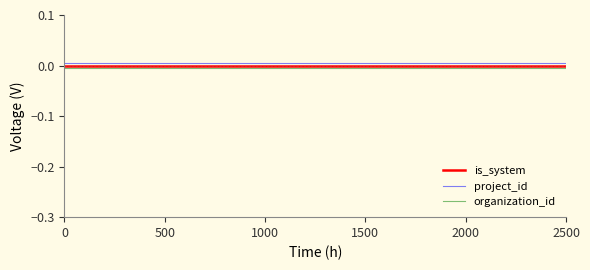

True or false: organization_id and is_system cross at least once.

False